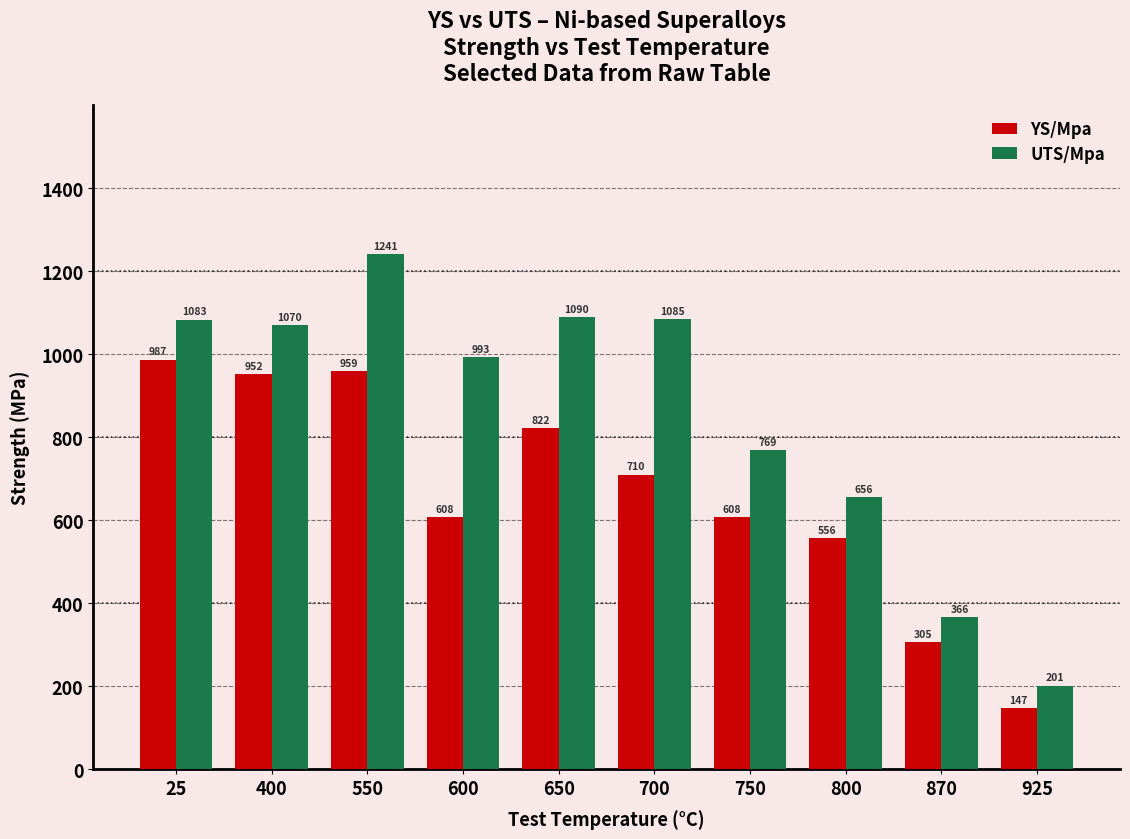

Is it true that YS/Mpa equals 305.6 at 870?

True